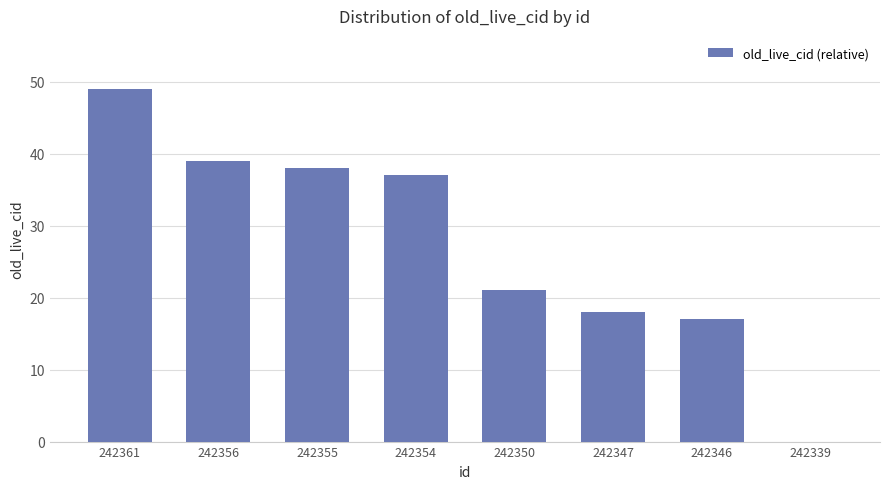

What is the sum of all values?

219